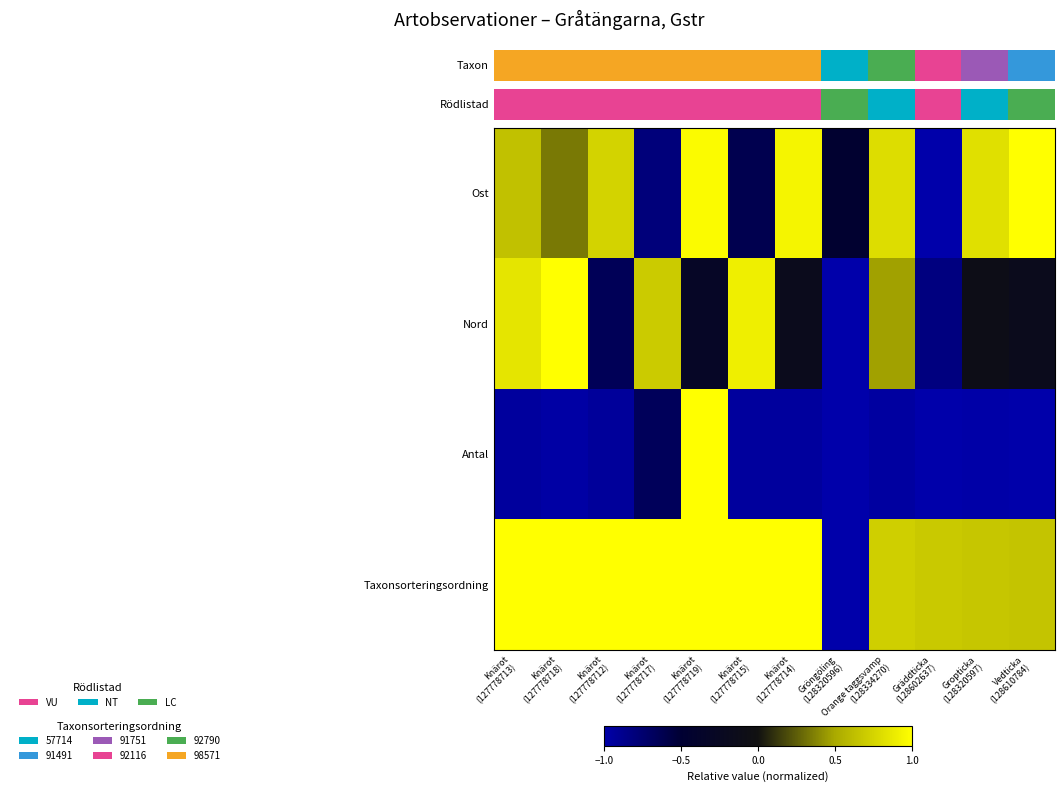

How many series are shown in this chart?

4